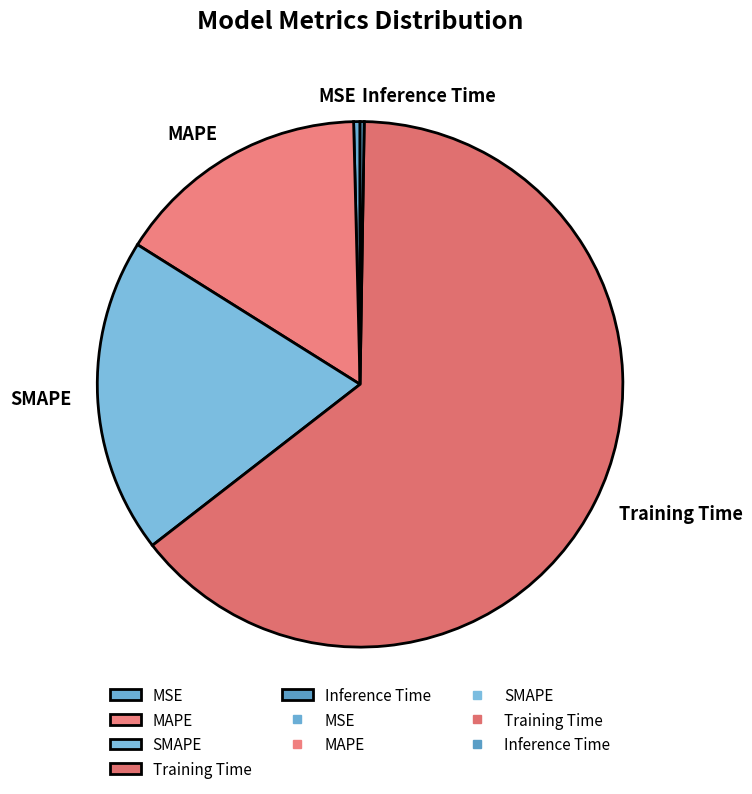

True or false: MAPE accounts for 5% of the total.

False